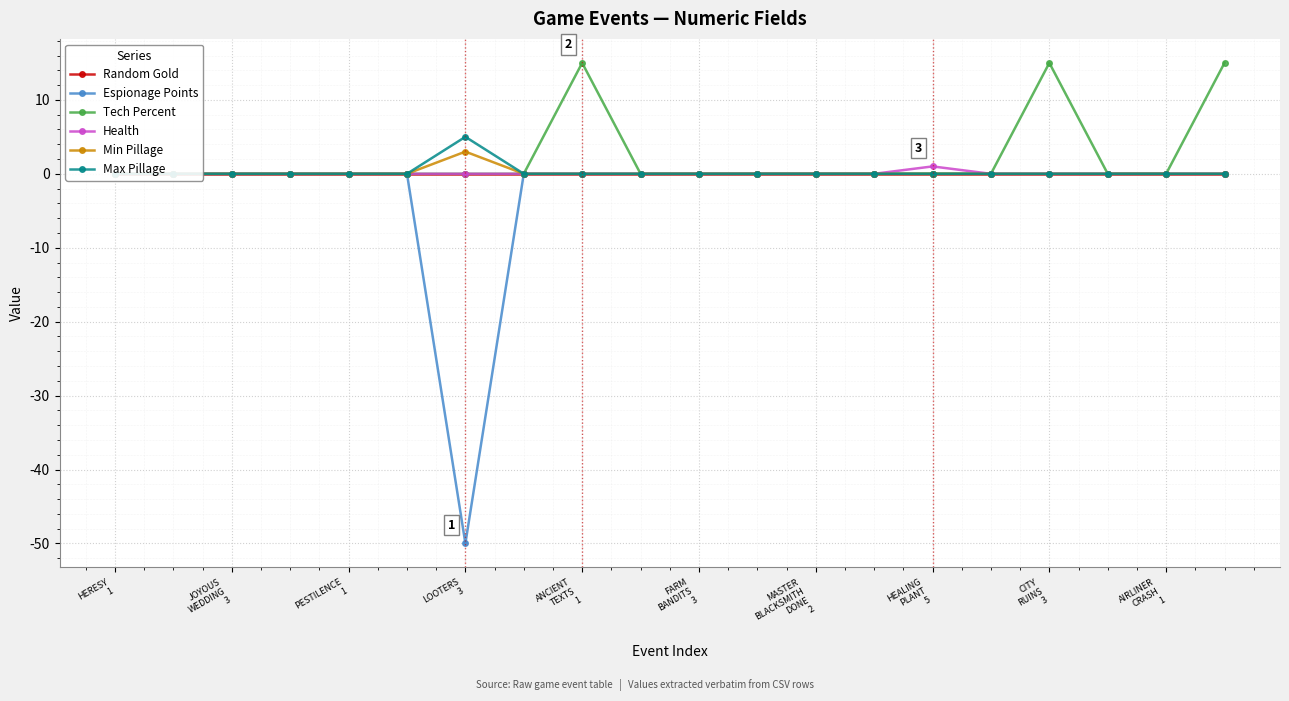

What are all the series names shown in the legend?

Random Gold, Espionage Points, Tech Percent, Health, Min Pillage, Max Pillage